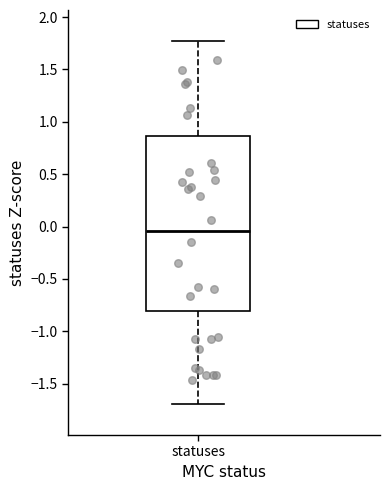

Read this box plot against the y-axis: the position of the median line, the range covered by the box, and the ends of both whiskers. The values are not printed on the chart, so give them approximately, as read against the axis.

median -0.05, box -0.80 to 0.85, whiskers -1.70 to 1.75